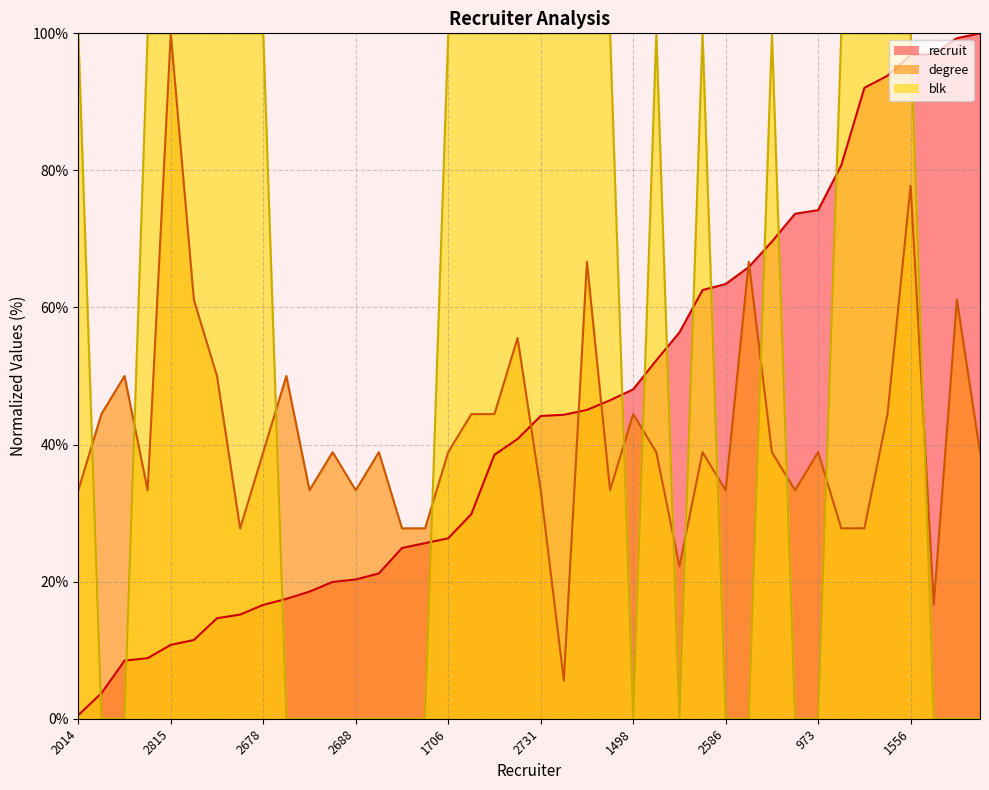

The recruit series shows 44.2 at 2731. True or false?

True